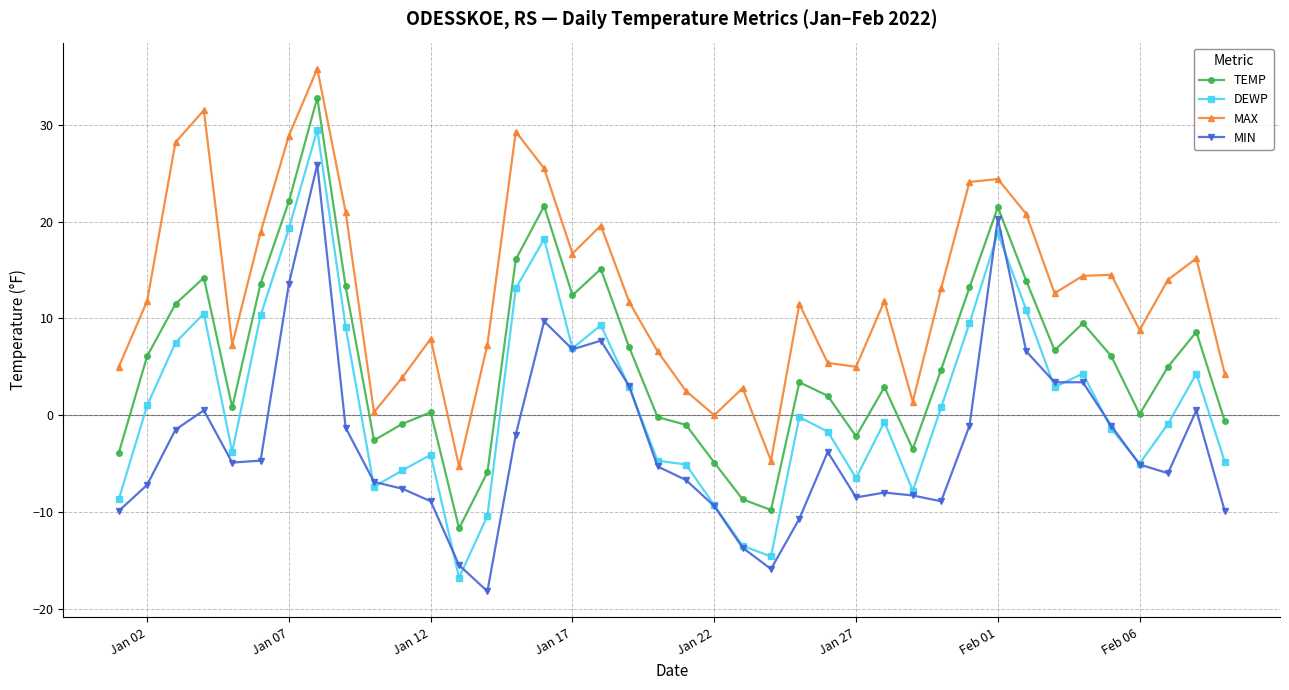

True or false: TEMP and MIN intersect in this chart.

False